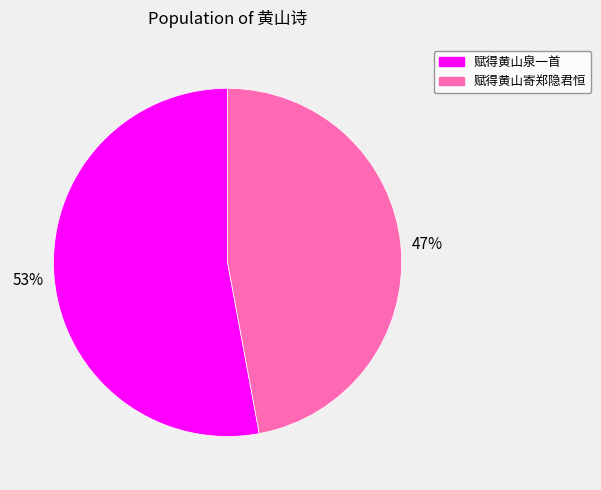

The 赋得黄山泉一首 slice represents 58% of the pie. True or false?

False